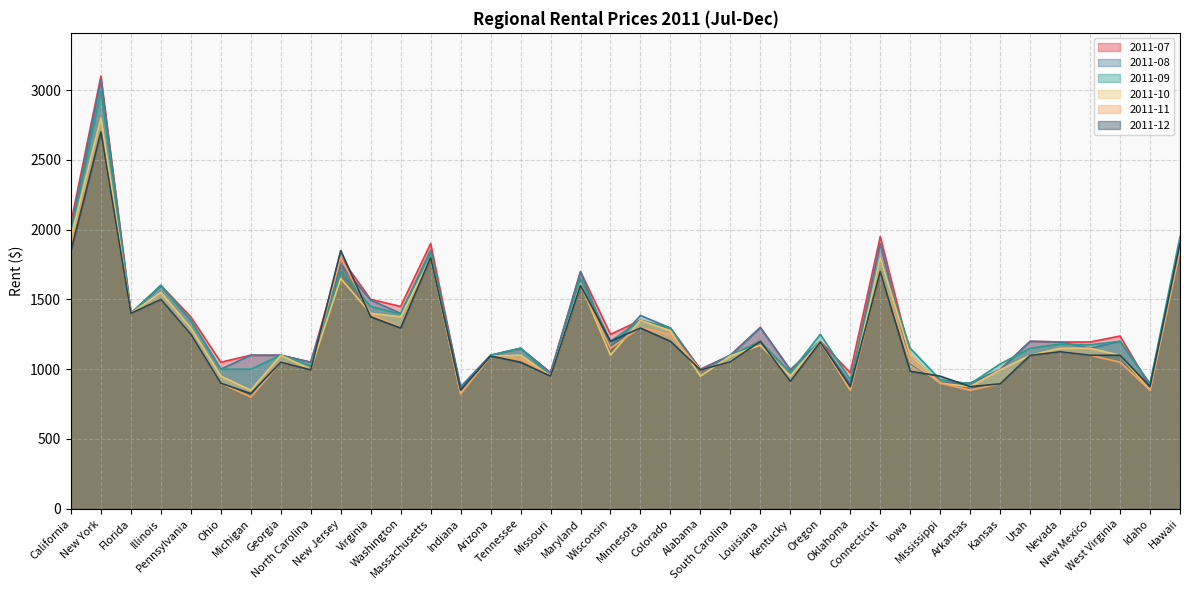

What is the spread (max minus min) of values at Pennsylvania?

125.0